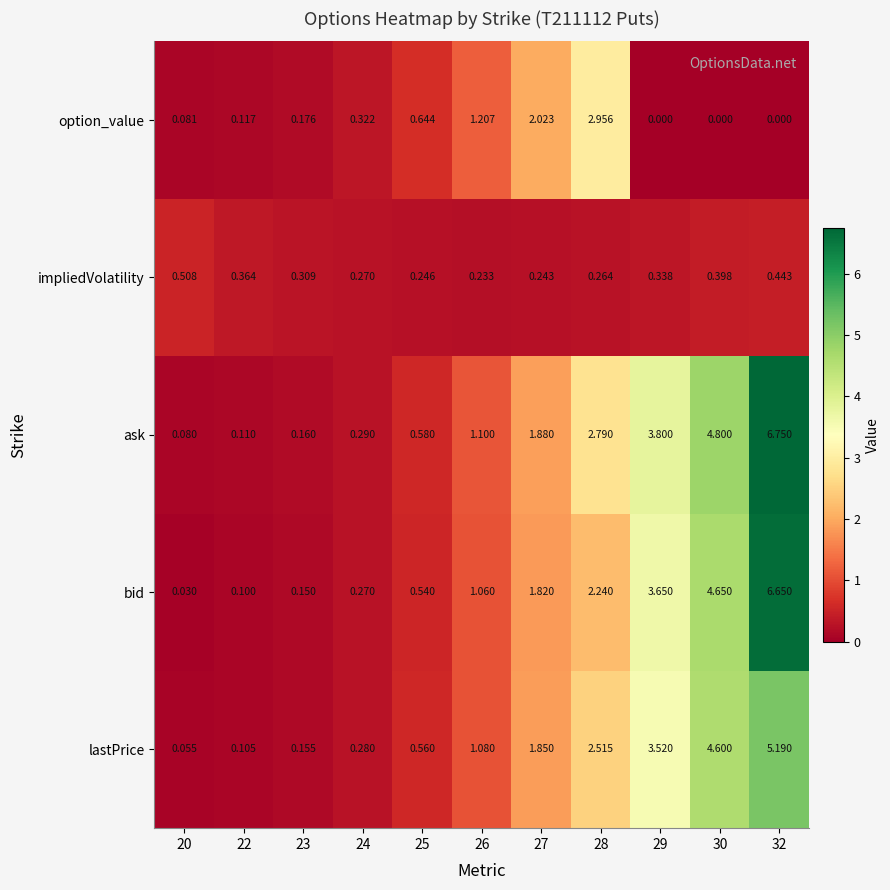

List the series in order of their peak value, lowest first.

impliedVolatility, option_value, lastPrice, bid, ask